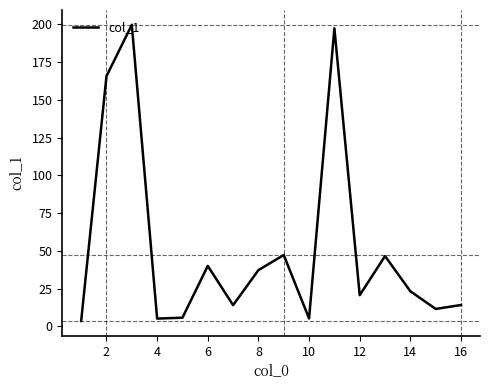

What is the greatest value displayed?

199.7